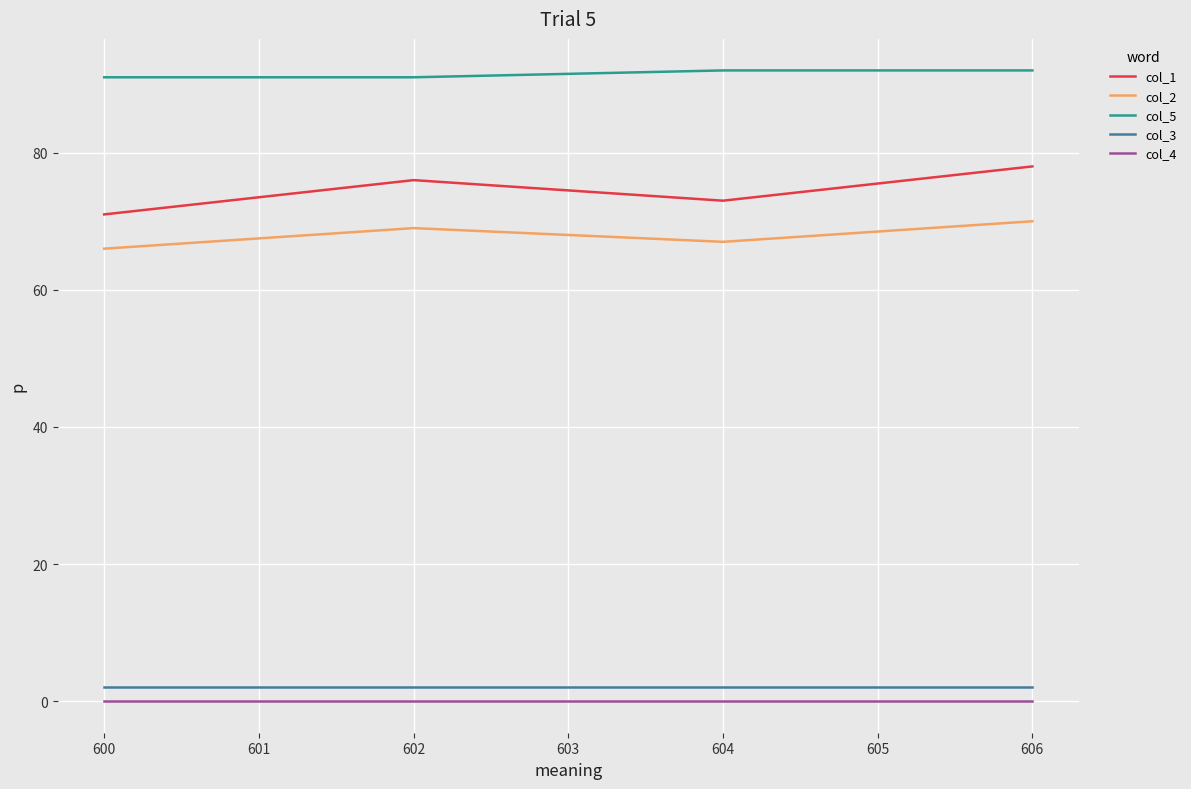

How many lines are shown in the chart?

5